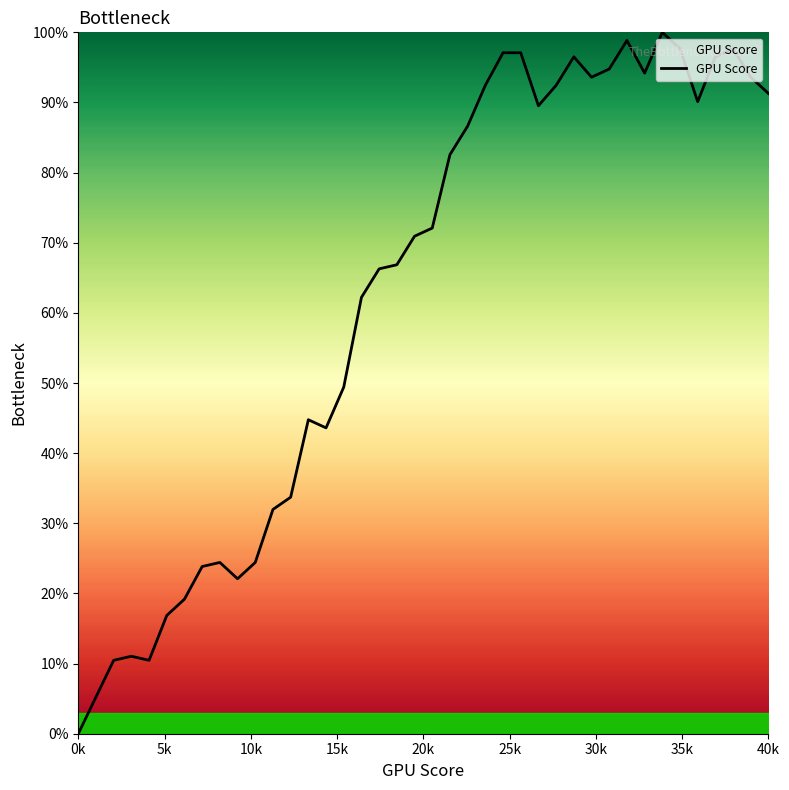

What is the maximum value shown in the chart?

100.0